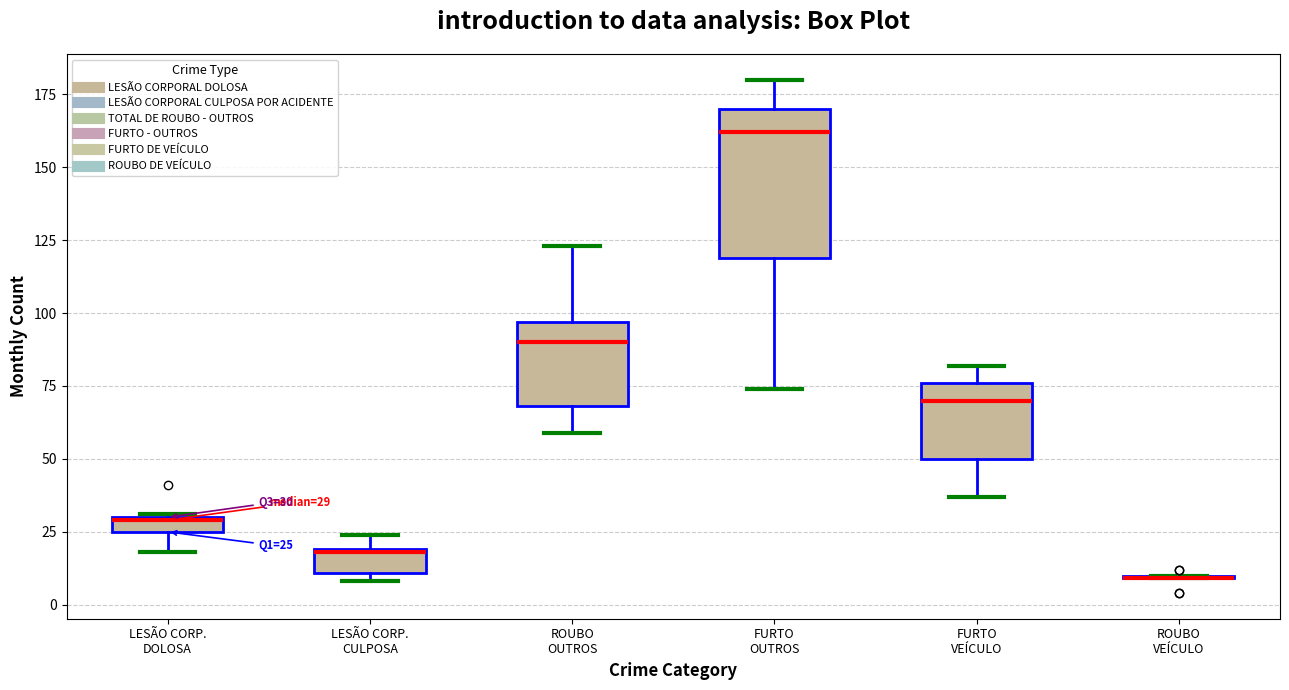

Which box is the tallest, from its lower edge to its upper edge?

FURTO OUTROS